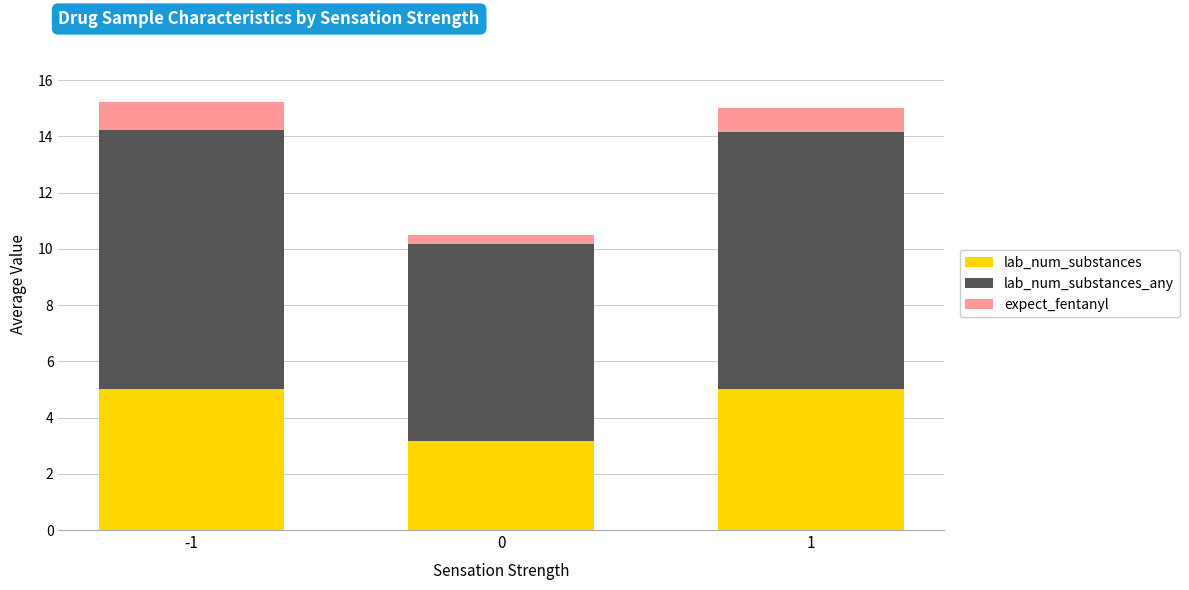

What is the total value across all series at -1?

15.2